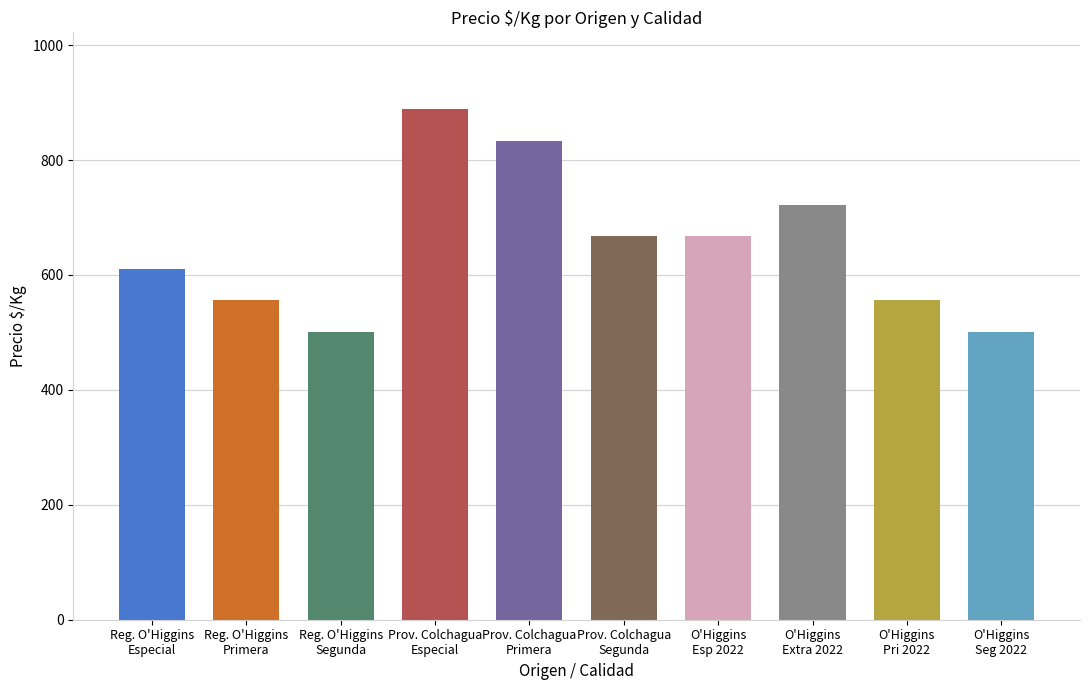

Is it true that the value at 9 is 149?

False